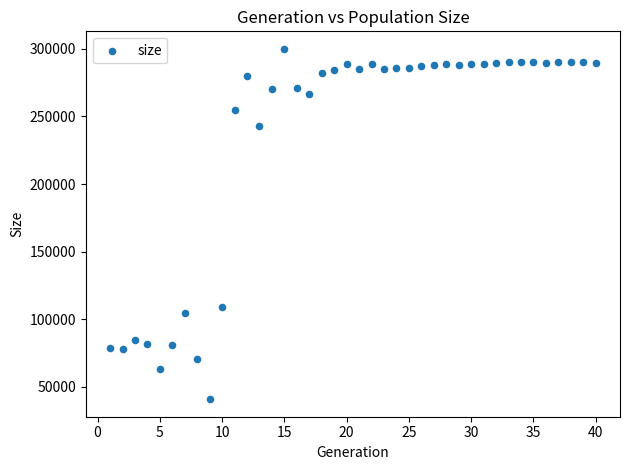

What Y value in the scatter plot is closest to 170407?

109179